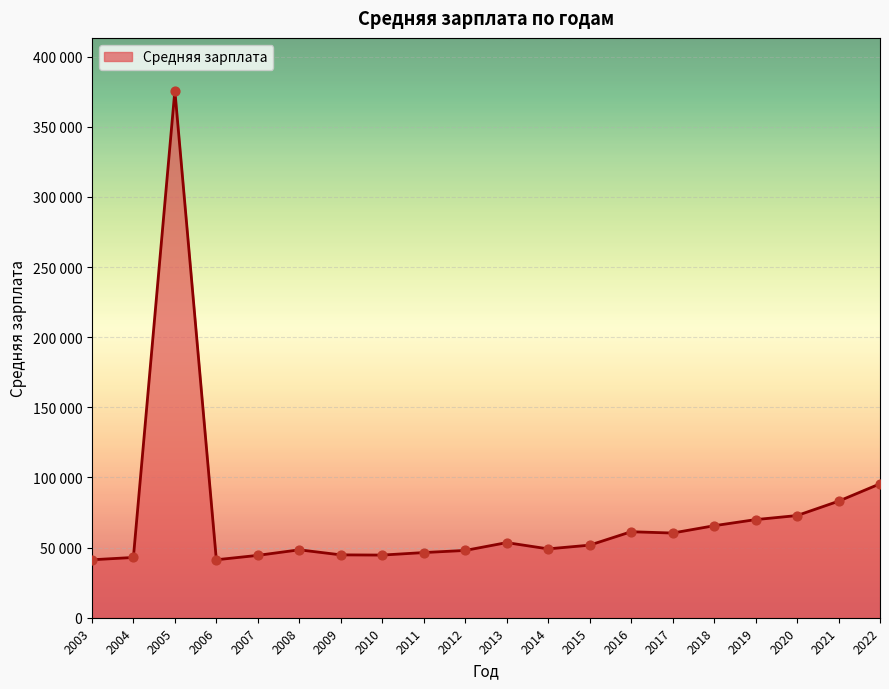

Is this an area chart (filled region under the line)?

Yes